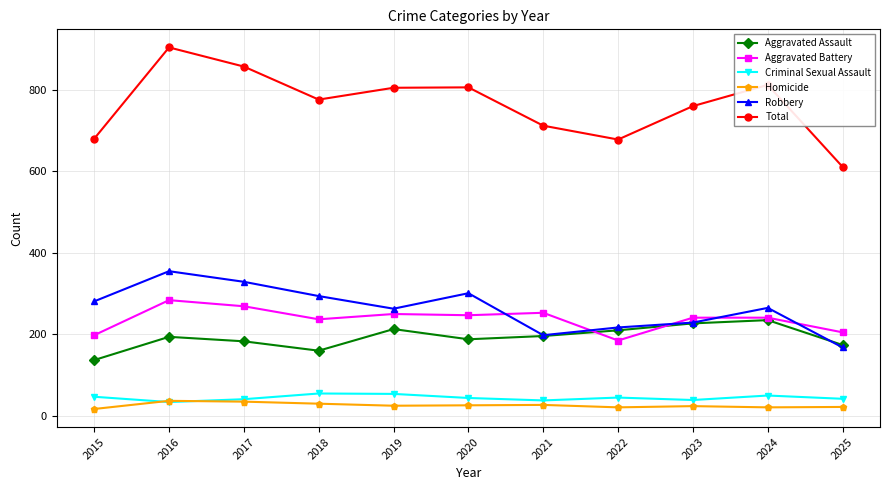

Where is the first local minimum for Total?

2018